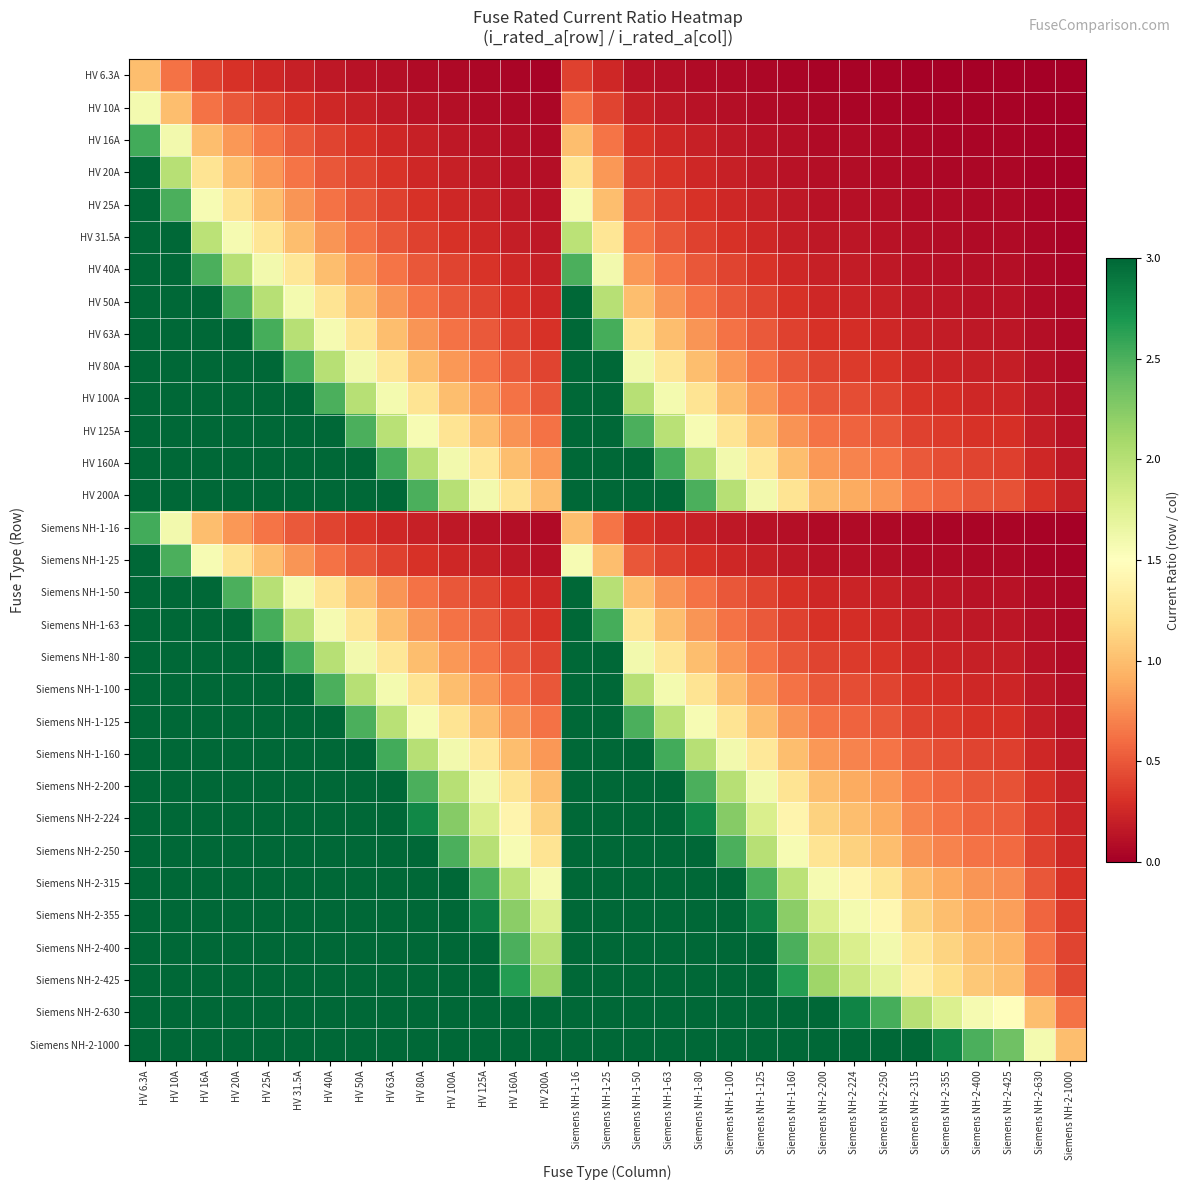

Reading left to right, extract all data points from this chart.

HV 6.3A: HV 6.3A=1.0	HV 10A=0.6	HV 16A=0.4	HV 20A=0.3	HV 25A=0.3	HV 31.5A=0.2	HV 40A=0.2	HV 50A=0.1	HV 63A=0.1	HV 80A=0.1	HV 100A=0.1	HV 125A=0.1	HV 160A=0.0	HV 200A=0.0	Siemens NH-1-16=0.4	Siemens NH-1-25=0.3	Siemens NH-1-50=0.1	Siemens NH-1-63=0.1	Siemens NH-1-80=0.1	Siemens NH-1-100=0.1	Siemens NH-1-125=0.1	Siemens NH-1-160=0.0	Siemens NH-2-200=0.0	Siemens NH-2-224=0.0	Siemens NH-2-250=0.0	Siemens NH-2-315=0.0	Siemens NH-2-355=0.0	Siemens NH-2-400=0.0	Siemens NH-2-425=0.0	Siemens NH-2-630=0.0	Siemens NH-2-1000=0.0
HV 10A: HV 6.3A=1.6	HV 10A=1.0	HV 16A=0.6	HV 20A=0.5	HV 25A=0.4	HV 31.5A=0.3	HV 40A=0.2	HV 50A=0.2	HV 63A=0.2	HV 80A=0.1	HV 100A=0.1	HV 125A=0.1	HV 160A=0.1	HV 200A=0.1	Siemens NH-1-16=0.6	Siemens NH-1-25=0.4	Siemens NH-1-50=0.2	Siemens NH-1-63=0.2	Siemens NH-1-80=0.1	Siemens NH-1-100=0.1	Siemens NH-1-125=0.1	Siemens NH-1-160=0.1	Siemens NH-2-200=0.1	Siemens NH-2-224=0.0	Siemens NH-2-250=0.0	Siemens NH-2-315=0.0	Siemens NH-2-355=0.0	Siemens NH-2-400=0.0	Siemens NH-2-425=0.0	Siemens NH-2-630=0.0	Siemens NH-2-1000=0.0
HV 16A: HV 6.3A=2.5	HV 10A=1.6	HV 16A=1.0	HV 20A=0.8	HV 25A=0.6	HV 31.5A=0.5	HV 40A=0.4	HV 50A=0.3	HV 63A=0.3	HV 80A=0.2	HV 100A=0.2	HV 125A=0.1	HV 160A=0.1	HV 200A=0.1	Siemens NH-1-16=1.0	Siemens NH-1-25=0.6	Siemens NH-1-50=0.3	Siemens NH-1-63=0.3	Siemens NH-1-80=0.2	Siemens NH-1-100=0.2	Siemens NH-1-125=0.1	Siemens NH-1-160=0.1	Siemens NH-2-200=0.1	Siemens NH-2-224=0.1	Siemens NH-2-250=0.1	Siemens NH-2-315=0.1	Siemens NH-2-355=0.0	Siemens NH-2-400=0.0	Siemens NH-2-425=0.0	Siemens NH-2-630=0.0	Siemens NH-2-1000=0.0
HV 20A: HV 6.3A=3.2	HV 10A=2.0	HV 16A=1.2	HV 20A=1.0	HV 25A=0.8	HV 31.5A=0.6	HV 40A=0.5	HV 50A=0.4	HV 63A=0.3	HV 80A=0.2	HV 100A=0.2	HV 125A=0.2	HV 160A=0.1	HV 200A=0.1	Siemens NH-1-16=1.2	Siemens NH-1-25=0.8	Siemens NH-1-50=0.4	Siemens NH-1-63=0.3	Siemens NH-1-80=0.2	Siemens NH-1-100=0.2	Siemens NH-1-125=0.2	Siemens NH-1-160=0.1	Siemens NH-2-200=0.1	Siemens NH-2-224=0.1	Siemens NH-2-250=0.1	Siemens NH-2-315=0.1	Siemens NH-2-355=0.1	Siemens NH-2-400=0.1	Siemens NH-2-425=0.0	Siemens NH-2-630=0.0	Siemens NH-2-1000=0.0
HV 25A: HV 6.3A=4.0	HV 10A=2.5	HV 16A=1.6	HV 20A=1.2	HV 25A=1.0	HV 31.5A=0.8	HV 40A=0.6	HV 50A=0.5	HV 63A=0.4	HV 80A=0.3	HV 100A=0.2	HV 125A=0.2	HV 160A=0.2	HV 200A=0.1	Siemens NH-1-16=1.6	Siemens NH-1-25=1.0	Siemens NH-1-50=0.5	Siemens NH-1-63=0.4	Siemens NH-1-80=0.3	Siemens NH-1-100=0.2	Siemens NH-1-125=0.2	Siemens NH-1-160=0.2	Siemens NH-2-200=0.1	Siemens NH-2-224=0.1	Siemens NH-2-250=0.1	Siemens NH-2-315=0.1	Siemens NH-2-355=0.1	Siemens NH-2-400=0.1	Siemens NH-2-425=0.1	Siemens NH-2-630=0.0	Siemens NH-2-1000=0.0
HV 31.5A: HV 6.3A=5.0	HV 10A=3.1	HV 16A=2.0	HV 20A=1.6	HV 25A=1.3	HV 31.5A=1.0	HV 40A=0.8	HV 50A=0.6	HV 63A=0.5	HV 80A=0.4	HV 100A=0.3	HV 125A=0.3	HV 160A=0.2	HV 200A=0.2	Siemens NH-1-16=2.0	Siemens NH-1-25=1.3	Siemens NH-1-50=0.6	Siemens NH-1-63=0.5	Siemens NH-1-80=0.4	Siemens NH-1-100=0.3	Siemens NH-1-125=0.3	Siemens NH-1-160=0.2	Siemens NH-2-200=0.2	Siemens NH-2-224=0.1	Siemens NH-2-250=0.1	Siemens NH-2-315=0.1	Siemens NH-2-355=0.1	Siemens NH-2-400=0.1	Siemens NH-2-425=0.1	Siemens NH-2-630=0.1	Siemens NH-2-1000=0.0
HV 40A: HV 6.3A=6.3	HV 10A=4.0	HV 16A=2.5	HV 20A=2.0	HV 25A=1.6	HV 31.5A=1.3	HV 40A=1.0	HV 50A=0.8	HV 63A=0.6	HV 80A=0.5	HV 100A=0.4	HV 125A=0.3	HV 160A=0.2	HV 200A=0.2	Siemens NH-1-16=2.5	Siemens NH-1-25=1.6	Siemens NH-1-50=0.8	Siemens NH-1-63=0.6	Siemens NH-1-80=0.5	Siemens NH-1-100=0.4	Siemens NH-1-125=0.3	Siemens NH-1-160=0.2	Siemens NH-2-200=0.2	Siemens NH-2-224=0.2	Siemens NH-2-250=0.2	Siemens NH-2-315=0.1	Siemens NH-2-355=0.1	Siemens NH-2-400=0.1	Siemens NH-2-425=0.1	Siemens NH-2-630=0.1	Siemens NH-2-1000=0.0
HV 50A: HV 6.3A=7.9	HV 10A=5.0	HV 16A=3.1	HV 20A=2.5	HV 25A=2.0	HV 31.5A=1.6	HV 40A=1.2	HV 50A=1.0	HV 63A=0.8	HV 80A=0.6	HV 100A=0.5	HV 125A=0.4	HV 160A=0.3	HV 200A=0.2	Siemens NH-1-16=3.1	Siemens NH-1-25=2.0	Siemens NH-1-50=1.0	Siemens NH-1-63=0.8	Siemens NH-1-80=0.6	Siemens NH-1-100=0.5	Siemens NH-1-125=0.4	Siemens NH-1-160=0.3	Siemens NH-2-200=0.2	Siemens NH-2-224=0.2	Siemens NH-2-250=0.2	Siemens NH-2-315=0.2	Siemens NH-2-355=0.1	Siemens NH-2-400=0.1	Siemens NH-2-425=0.1	Siemens NH-2-630=0.1	Siemens NH-2-1000=0.1
HV 63A: HV 6.3A=10.0	HV 10A=6.3	HV 16A=3.9	HV 20A=3.1	HV 25A=2.5	HV 31.5A=2.0	HV 40A=1.6	HV 50A=1.3	HV 63A=1.0	HV 80A=0.8	HV 100A=0.6	HV 125A=0.5	HV 160A=0.4	HV 200A=0.3	Siemens NH-1-16=3.9	Siemens NH-1-25=2.5	Siemens NH-1-50=1.3	Siemens NH-1-63=1.0	Siemens NH-1-80=0.8	Siemens NH-1-100=0.6	Siemens NH-1-125=0.5	Siemens NH-1-160=0.4	Siemens NH-2-200=0.3	Siemens NH-2-224=0.3	Siemens NH-2-250=0.3	Siemens NH-2-315=0.2	Siemens NH-2-355=0.2	Siemens NH-2-400=0.2	Siemens NH-2-425=0.1	Siemens NH-2-630=0.1	Siemens NH-2-1000=0.1
HV 80A: HV 6.3A=12.7	HV 10A=8.0	HV 16A=5.0	HV 20A=4.0	HV 25A=3.2	HV 31.5A=2.5	HV 40A=2.0	HV 50A=1.6	HV 63A=1.3	HV 80A=1.0	HV 100A=0.8	HV 125A=0.6	HV 160A=0.5	HV 200A=0.4	Siemens NH-1-16=5.0	Siemens NH-1-25=3.2	Siemens NH-1-50=1.6	Siemens NH-1-63=1.3	Siemens NH-1-80=1.0	Siemens NH-1-100=0.8	Siemens NH-1-125=0.6	Siemens NH-1-160=0.5	Siemens NH-2-200=0.4	Siemens NH-2-224=0.4	Siemens NH-2-250=0.3	Siemens NH-2-315=0.3	Siemens NH-2-355=0.2	Siemens NH-2-400=0.2	Siemens NH-2-425=0.2	Siemens NH-2-630=0.1	Siemens NH-2-1000=0.1
HV 100A: HV 6.3A=15.9	HV 10A=10.0	HV 16A=6.2	HV 20A=5.0	HV 25A=4.0	HV 31.5A=3.2	HV 40A=2.5	HV 50A=2.0	HV 63A=1.6	HV 80A=1.2	HV 100A=1.0	HV 125A=0.8	HV 160A=0.6	HV 200A=0.5	Siemens NH-1-16=6.2	Siemens NH-1-25=4.0	Siemens NH-1-50=2.0	Siemens NH-1-63=1.6	Siemens NH-1-80=1.2	Siemens NH-1-100=1.0	Siemens NH-1-125=0.8	Siemens NH-1-160=0.6	Siemens NH-2-200=0.5	Siemens NH-2-224=0.4	Siemens NH-2-250=0.4	Siemens NH-2-315=0.3	Siemens NH-2-355=0.3	Siemens NH-2-400=0.2	Siemens NH-2-425=0.2	Siemens NH-2-630=0.2	Siemens NH-2-1000=0.1
HV 125A: HV 6.3A=19.8	HV 10A=12.5	HV 16A=7.8	HV 20A=6.2	HV 25A=5.0	HV 31.5A=4.0	HV 40A=3.1	HV 50A=2.5	HV 63A=2.0	HV 80A=1.6	HV 100A=1.2	HV 125A=1.0	HV 160A=0.8	HV 200A=0.6	Siemens NH-1-16=7.8	Siemens NH-1-25=5.0	Siemens NH-1-50=2.5	Siemens NH-1-63=2.0	Siemens NH-1-80=1.6	Siemens NH-1-100=1.2	Siemens NH-1-125=1.0	Siemens NH-1-160=0.8	Siemens NH-2-200=0.6	Siemens NH-2-224=0.6	Siemens NH-2-250=0.5	Siemens NH-2-315=0.4	Siemens NH-2-355=0.4	Siemens NH-2-400=0.3	Siemens NH-2-425=0.3	Siemens NH-2-630=0.2	Siemens NH-2-1000=0.1
HV 160A: HV 6.3A=25.4	HV 10A=16.0	HV 16A=10.0	HV 20A=8.0	HV 25A=6.4	HV 31.5A=5.1	HV 40A=4.0	HV 50A=3.2	HV 63A=2.5	HV 80A=2.0	HV 100A=1.6	HV 125A=1.3	HV 160A=1.0	HV 200A=0.8	Siemens NH-1-16=10.0	Siemens NH-1-25=6.4	Siemens NH-1-50=3.2	Siemens NH-1-63=2.5	Siemens NH-1-80=2.0	Siemens NH-1-100=1.6	Siemens NH-1-125=1.3	Siemens NH-1-160=1.0	Siemens NH-2-200=0.8	Siemens NH-2-224=0.7	Siemens NH-2-250=0.6	Siemens NH-2-315=0.5	Siemens NH-2-355=0.5	Siemens NH-2-400=0.4	Siemens NH-2-425=0.4	Siemens NH-2-630=0.3	Siemens NH-2-1000=0.2
HV 200A: HV 6.3A=31.7	HV 10A=20.0	HV 16A=12.5	HV 20A=10.0	HV 25A=8.0	HV 31.5A=6.3	HV 40A=5.0	HV 50A=4.0	HV 63A=3.2	HV 80A=2.5	HV 100A=2.0	HV 125A=1.6	HV 160A=1.2	HV 200A=1.0	Siemens NH-1-16=12.5	Siemens NH-1-25=8.0	Siemens NH-1-50=4.0	Siemens NH-1-63=3.2	Siemens NH-1-80=2.5	Siemens NH-1-100=2.0	Siemens NH-1-125=1.6	Siemens NH-1-160=1.2	Siemens NH-2-200=1.0	Siemens NH-2-224=0.9	Siemens NH-2-250=0.8	Siemens NH-2-315=0.6	Siemens NH-2-355=0.6	Siemens NH-2-400=0.5	Siemens NH-2-425=0.5	Siemens NH-2-630=0.3	Siemens NH-2-1000=0.2
Siemens NH-1-16: HV 6.3A=2.5	HV 10A=1.6	HV 16A=1.0	HV 20A=0.8	HV 25A=0.6	HV 31.5A=0.5	HV 40A=0.4	HV 50A=0.3	HV 63A=0.3	HV 80A=0.2	HV 100A=0.2	HV 125A=0.1	HV 160A=0.1	HV 200A=0.1	Siemens NH-1-16=1.0	Siemens NH-1-25=0.6	Siemens NH-1-50=0.3	Siemens NH-1-63=0.3	Siemens NH-1-80=0.2	Siemens NH-1-100=0.2	Siemens NH-1-125=0.1	Siemens NH-1-160=0.1	Siemens NH-2-200=0.1	Siemens NH-2-224=0.1	Siemens NH-2-250=0.1	Siemens NH-2-315=0.1	Siemens NH-2-355=0.0	Siemens NH-2-400=0.0	Siemens NH-2-425=0.0	Siemens NH-2-630=0.0	Siemens NH-2-1000=0.0
Siemens NH-1-25: HV 6.3A=4.0	HV 10A=2.5	HV 16A=1.6	HV 20A=1.2	HV 25A=1.0	HV 31.5A=0.8	HV 40A=0.6	HV 50A=0.5	HV 63A=0.4	HV 80A=0.3	HV 100A=0.2	HV 125A=0.2	HV 160A=0.2	HV 200A=0.1	Siemens NH-1-16=1.6	Siemens NH-1-25=1.0	Siemens NH-1-50=0.5	Siemens NH-1-63=0.4	Siemens NH-1-80=0.3	Siemens NH-1-100=0.2	Siemens NH-1-125=0.2	Siemens NH-1-160=0.2	Siemens NH-2-200=0.1	Siemens NH-2-224=0.1	Siemens NH-2-250=0.1	Siemens NH-2-315=0.1	Siemens NH-2-355=0.1	Siemens NH-2-400=0.1	Siemens NH-2-425=0.1	Siemens NH-2-630=0.0	Siemens NH-2-1000=0.0
Siemens NH-1-50: HV 6.3A=7.9	HV 10A=5.0	HV 16A=3.1	HV 20A=2.5	HV 25A=2.0	HV 31.5A=1.6	HV 40A=1.2	HV 50A=1.0	HV 63A=0.8	HV 80A=0.6	HV 100A=0.5	HV 125A=0.4	HV 160A=0.3	HV 200A=0.2	Siemens NH-1-16=3.1	Siemens NH-1-25=2.0	Siemens NH-1-50=1.0	Siemens NH-1-63=0.8	Siemens NH-1-80=0.6	Siemens NH-1-100=0.5	Siemens NH-1-125=0.4	Siemens NH-1-160=0.3	Siemens NH-2-200=0.2	Siemens NH-2-224=0.2	Siemens NH-2-250=0.2	Siemens NH-2-315=0.2	Siemens NH-2-355=0.1	Siemens NH-2-400=0.1	Siemens NH-2-425=0.1	Siemens NH-2-630=0.1	Siemens NH-2-1000=0.1
Siemens NH-1-63: HV 6.3A=10.0	HV 10A=6.3	HV 16A=3.9	HV 20A=3.1	HV 25A=2.5	HV 31.5A=2.0	HV 40A=1.6	HV 50A=1.3	HV 63A=1.0	HV 80A=0.8	HV 100A=0.6	HV 125A=0.5	HV 160A=0.4	HV 200A=0.3	Siemens NH-1-16=3.9	Siemens NH-1-25=2.5	Siemens NH-1-50=1.3	Siemens NH-1-63=1.0	Siemens NH-1-80=0.8	Siemens NH-1-100=0.6	Siemens NH-1-125=0.5	Siemens NH-1-160=0.4	Siemens NH-2-200=0.3	Siemens NH-2-224=0.3	Siemens NH-2-250=0.3	Siemens NH-2-315=0.2	Siemens NH-2-355=0.2	Siemens NH-2-400=0.2	Siemens NH-2-425=0.1	Siemens NH-2-630=0.1	Siemens NH-2-1000=0.1
Siemens NH-1-80: HV 6.3A=12.7	HV 10A=8.0	HV 16A=5.0	HV 20A=4.0	HV 25A=3.2	HV 31.5A=2.5	HV 40A=2.0	HV 50A=1.6	HV 63A=1.3	HV 80A=1.0	HV 100A=0.8	HV 125A=0.6	HV 160A=0.5	HV 200A=0.4	Siemens NH-1-16=5.0	Siemens NH-1-25=3.2	Siemens NH-1-50=1.6	Siemens NH-1-63=1.3	Siemens NH-1-80=1.0	Siemens NH-1-100=0.8	Siemens NH-1-125=0.6	Siemens NH-1-160=0.5	Siemens NH-2-200=0.4	Siemens NH-2-224=0.4	Siemens NH-2-250=0.3	Siemens NH-2-315=0.3	Siemens NH-2-355=0.2	Siemens NH-2-400=0.2	Siemens NH-2-425=0.2	Siemens NH-2-630=0.1	Siemens NH-2-1000=0.1
Siemens NH-1-100: HV 6.3A=15.9	HV 10A=10.0	HV 16A=6.2	HV 20A=5.0	HV 25A=4.0	HV 31.5A=3.2	HV 40A=2.5	HV 50A=2.0	HV 63A=1.6	HV 80A=1.2	HV 100A=1.0	HV 125A=0.8	HV 160A=0.6	HV 200A=0.5	Siemens NH-1-16=6.2	Siemens NH-1-25=4.0	Siemens NH-1-50=2.0	Siemens NH-1-63=1.6	Siemens NH-1-80=1.2	Siemens NH-1-100=1.0	Siemens NH-1-125=0.8	Siemens NH-1-160=0.6	Siemens NH-2-200=0.5	Siemens NH-2-224=0.4	Siemens NH-2-250=0.4	Siemens NH-2-315=0.3	Siemens NH-2-355=0.3	Siemens NH-2-400=0.2	Siemens NH-2-425=0.2	Siemens NH-2-630=0.2	Siemens NH-2-1000=0.1
Siemens NH-1-125: HV 6.3A=19.8	HV 10A=12.5	HV 16A=7.8	HV 20A=6.2	HV 25A=5.0	HV 31.5A=4.0	HV 40A=3.1	HV 50A=2.5	HV 63A=2.0	HV 80A=1.6	HV 100A=1.2	HV 125A=1.0	HV 160A=0.8	HV 200A=0.6	Siemens NH-1-16=7.8	Siemens NH-1-25=5.0	Siemens NH-1-50=2.5	Siemens NH-1-63=2.0	Siemens NH-1-80=1.6	Siemens NH-1-100=1.2	Siemens NH-1-125=1.0	Siemens NH-1-160=0.8	Siemens NH-2-200=0.6	Siemens NH-2-224=0.6	Siemens NH-2-250=0.5	Siemens NH-2-315=0.4	Siemens NH-2-355=0.4	Siemens NH-2-400=0.3	Siemens NH-2-425=0.3	Siemens NH-2-630=0.2	Siemens NH-2-1000=0.1
Siemens NH-1-160: HV 6.3A=25.4	HV 10A=16.0	HV 16A=10.0	HV 20A=8.0	HV 25A=6.4	HV 31.5A=5.1	HV 40A=4.0	HV 50A=3.2	HV 63A=2.5	HV 80A=2.0	HV 100A=1.6	HV 125A=1.3	HV 160A=1.0	HV 200A=0.8	Siemens NH-1-16=10.0	Siemens NH-1-25=6.4	Siemens NH-1-50=3.2	Siemens NH-1-63=2.5	Siemens NH-1-80=2.0	Siemens NH-1-100=1.6	Siemens NH-1-125=1.3	Siemens NH-1-160=1.0	Siemens NH-2-200=0.8	Siemens NH-2-224=0.7	Siemens NH-2-250=0.6	Siemens NH-2-315=0.5	Siemens NH-2-355=0.5	Siemens NH-2-400=0.4	Siemens NH-2-425=0.4	Siemens NH-2-630=0.3	Siemens NH-2-1000=0.2
Siemens NH-2-200: HV 6.3A=31.7	HV 10A=20.0	HV 16A=12.5	HV 20A=10.0	HV 25A=8.0	HV 31.5A=6.3	HV 40A=5.0	HV 50A=4.0	HV 63A=3.2	HV 80A=2.5	HV 100A=2.0	HV 125A=1.6	HV 160A=1.2	HV 200A=1.0	Siemens NH-1-16=12.5	Siemens NH-1-25=8.0	Siemens NH-1-50=4.0	Siemens NH-1-63=3.2	Siemens NH-1-80=2.5	Siemens NH-1-100=2.0	Siemens NH-1-125=1.6	Siemens NH-1-160=1.2	Siemens NH-2-200=1.0	Siemens NH-2-224=0.9	Siemens NH-2-250=0.8	Siemens NH-2-315=0.6	Siemens NH-2-355=0.6	Siemens NH-2-400=0.5	Siemens NH-2-425=0.5	Siemens NH-2-630=0.3	Siemens NH-2-1000=0.2
Siemens NH-2-224: HV 6.3A=35.6	HV 10A=22.4	HV 16A=14.0	HV 20A=11.2	HV 25A=9.0	HV 31.5A=7.1	HV 40A=5.6	HV 50A=4.5	HV 63A=3.6	HV 80A=2.8	HV 100A=2.2	HV 125A=1.8	HV 160A=1.4	HV 200A=1.1	Siemens NH-1-16=14.0	Siemens NH-1-25=9.0	Siemens NH-1-50=4.5	Siemens NH-1-63=3.6	Siemens NH-1-80=2.8	Siemens NH-1-100=2.2	Siemens NH-1-125=1.8	Siemens NH-1-160=1.4	Siemens NH-2-200=1.1	Siemens NH-2-224=1.0	Siemens NH-2-250=0.9	Siemens NH-2-315=0.7	Siemens NH-2-355=0.6	Siemens NH-2-400=0.6	Siemens NH-2-425=0.5	Siemens NH-2-630=0.4	Siemens NH-2-1000=0.2
Siemens NH-2-250: HV 6.3A=39.7	HV 10A=25.0	HV 16A=15.6	HV 20A=12.5	HV 25A=10.0	HV 31.5A=7.9	HV 40A=6.2	HV 50A=5.0	HV 63A=4.0	HV 80A=3.1	HV 100A=2.5	HV 125A=2.0	HV 160A=1.6	HV 200A=1.2	Siemens NH-1-16=15.6	Siemens NH-1-25=10.0	Siemens NH-1-50=5.0	Siemens NH-1-63=4.0	Siemens NH-1-80=3.1	Siemens NH-1-100=2.5	Siemens NH-1-125=2.0	Siemens NH-1-160=1.6	Siemens NH-2-200=1.2	Siemens NH-2-224=1.1	Siemens NH-2-250=1.0	Siemens NH-2-315=0.8	Siemens NH-2-355=0.7	Siemens NH-2-400=0.6	Siemens NH-2-425=0.6	Siemens NH-2-630=0.4	Siemens NH-2-1000=0.2
Siemens NH-2-315: HV 6.3A=50.0	HV 10A=31.5	HV 16A=19.7	HV 20A=15.8	HV 25A=12.6	HV 31.5A=10.0	HV 40A=7.9	HV 50A=6.3	HV 63A=5.0	HV 80A=3.9	HV 100A=3.1	HV 125A=2.5	HV 160A=2.0	HV 200A=1.6	Siemens NH-1-16=19.7	Siemens NH-1-25=12.6	Siemens NH-1-50=6.3	Siemens NH-1-63=5.0	Siemens NH-1-80=3.9	Siemens NH-1-100=3.1	Siemens NH-1-125=2.5	Siemens NH-1-160=2.0	Siemens NH-2-200=1.6	Siemens NH-2-224=1.4	Siemens NH-2-250=1.3	Siemens NH-2-315=1.0	Siemens NH-2-355=0.9	Siemens NH-2-400=0.8	Siemens NH-2-425=0.7	Siemens NH-2-630=0.5	Siemens NH-2-1000=0.3
Siemens NH-2-355: HV 6.3A=56.3	HV 10A=35.5	HV 16A=22.2	HV 20A=17.8	HV 25A=14.2	HV 31.5A=11.3	HV 40A=8.9	HV 50A=7.1	HV 63A=5.6	HV 80A=4.4	HV 100A=3.5	HV 125A=2.8	HV 160A=2.2	HV 200A=1.8	Siemens NH-1-16=22.2	Siemens NH-1-25=14.2	Siemens NH-1-50=7.1	Siemens NH-1-63=5.6	Siemens NH-1-80=4.4	Siemens NH-1-100=3.5	Siemens NH-1-125=2.8	Siemens NH-1-160=2.2	Siemens NH-2-200=1.8	Siemens NH-2-224=1.6	Siemens NH-2-250=1.4	Siemens NH-2-315=1.1	Siemens NH-2-355=1.0	Siemens NH-2-400=0.9	Siemens NH-2-425=0.8	Siemens NH-2-630=0.6	Siemens NH-2-1000=0.4
Siemens NH-2-400: HV 6.3A=63.5	HV 10A=40.0	HV 16A=25.0	HV 20A=20.0	HV 25A=16.0	HV 31.5A=12.7	HV 40A=10.0	HV 50A=8.0	HV 63A=6.3	HV 80A=5.0	HV 100A=4.0	HV 125A=3.2	HV 160A=2.5	HV 200A=2.0	Siemens NH-1-16=25.0	Siemens NH-1-25=16.0	Siemens NH-1-50=8.0	Siemens NH-1-63=6.3	Siemens NH-1-80=5.0	Siemens NH-1-100=4.0	Siemens NH-1-125=3.2	Siemens NH-1-160=2.5	Siemens NH-2-200=2.0	Siemens NH-2-224=1.8	Siemens NH-2-250=1.6	Siemens NH-2-315=1.3	Siemens NH-2-355=1.1	Siemens NH-2-400=1.0	Siemens NH-2-425=0.9	Siemens NH-2-630=0.6	Siemens NH-2-1000=0.4
Siemens NH-2-425: HV 6.3A=67.5	HV 10A=42.5	HV 16A=26.6	HV 20A=21.2	HV 25A=17.0	HV 31.5A=13.5	HV 40A=10.6	HV 50A=8.5	HV 63A=6.7	HV 80A=5.3	HV 100A=4.2	HV 125A=3.4	HV 160A=2.7	HV 200A=2.1	Siemens NH-1-16=26.6	Siemens NH-1-25=17.0	Siemens NH-1-50=8.5	Siemens NH-1-63=6.7	Siemens NH-1-80=5.3	Siemens NH-1-100=4.2	Siemens NH-1-125=3.4	Siemens NH-1-160=2.7	Siemens NH-2-200=2.1	Siemens NH-2-224=1.9	Siemens NH-2-250=1.7	Siemens NH-2-315=1.3	Siemens NH-2-355=1.2	Siemens NH-2-400=1.1	Siemens NH-2-425=1.0	Siemens NH-2-630=0.7	Siemens NH-2-1000=0.4
Siemens NH-2-630: HV 6.3A=100.0	HV 10A=63.0	HV 16A=39.4	HV 20A=31.5	HV 25A=25.2	HV 31.5A=20.0	HV 40A=15.8	HV 50A=12.6	HV 63A=10.0	HV 80A=7.9	HV 100A=6.3	HV 125A=5.0	HV 160A=3.9	HV 200A=3.1	Siemens NH-1-16=39.4	Siemens NH-1-25=25.2	Siemens NH-1-50=12.6	Siemens NH-1-63=10.0	Siemens NH-1-80=7.9	Siemens NH-1-100=6.3	Siemens NH-1-125=5.0	Siemens NH-1-160=3.9	Siemens NH-2-200=3.1	Siemens NH-2-224=2.8	Siemens NH-2-250=2.5	Siemens NH-2-315=2.0	Siemens NH-2-355=1.8	Siemens NH-2-400=1.6	Siemens NH-2-425=1.5	Siemens NH-2-630=1.0	Siemens NH-2-1000=0.6
Siemens NH-2-1000: HV 6.3A=158.7	HV 10A=100.0	HV 16A=62.5	HV 20A=50.0	HV 25A=40.0	HV 31.5A=31.7	HV 40A=25.0	HV 50A=20.0	HV 63A=15.9	HV 80A=12.5	HV 100A=10.0	HV 125A=8.0	HV 160A=6.2	HV 200A=5.0	Siemens NH-1-16=62.5	Siemens NH-1-25=40.0	Siemens NH-1-50=20.0	Siemens NH-1-63=15.9	Siemens NH-1-80=12.5	Siemens NH-1-100=10.0	Siemens NH-1-125=8.0	Siemens NH-1-160=6.2	Siemens NH-2-200=5.0	Siemens NH-2-224=4.5	Siemens NH-2-250=4.0	Siemens NH-2-315=3.2	Siemens NH-2-355=2.8	Siemens NH-2-400=2.5	Siemens NH-2-425=2.4	Siemens NH-2-630=1.6	Siemens NH-2-1000=1.0